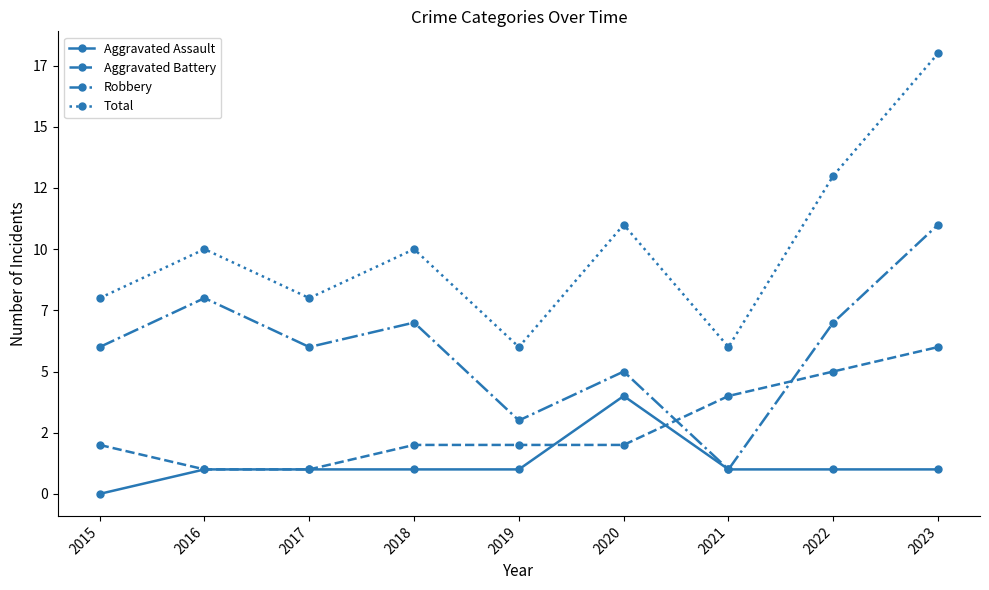

What are all the series names shown in the legend?

Aggravated Assault, Aggravated Battery, Robbery, Total